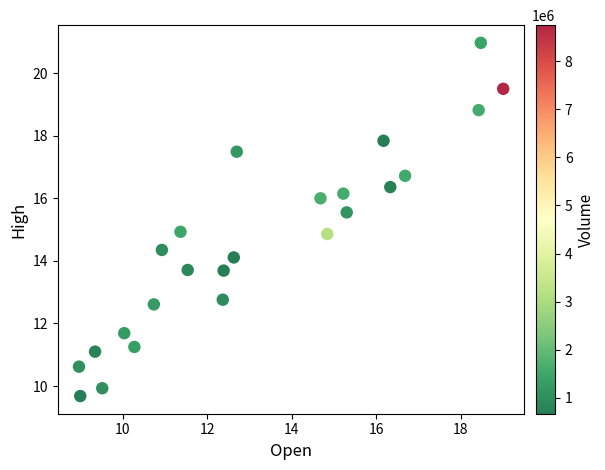

What is the range of Y values (max minus min)?

11.3